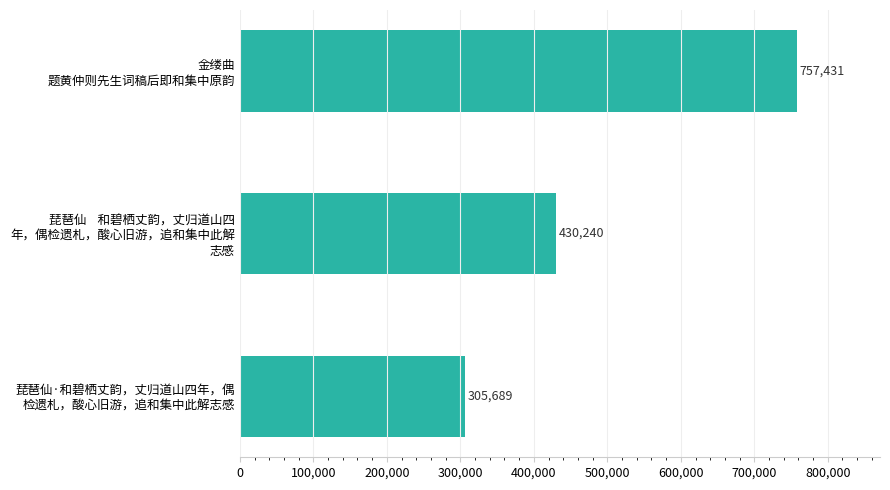

Does the chart contain any negative values?

No